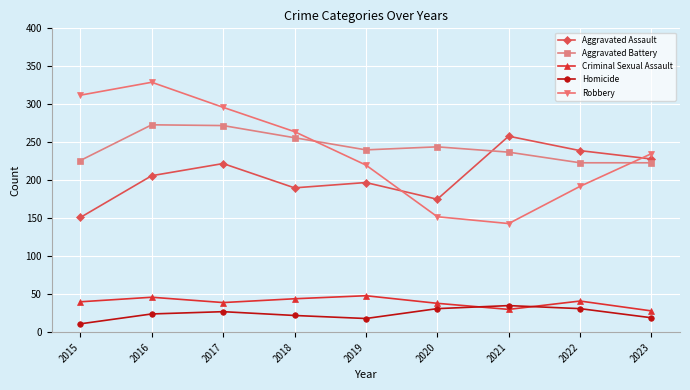

True or false: Homicide and Robbery cross at least once.

False